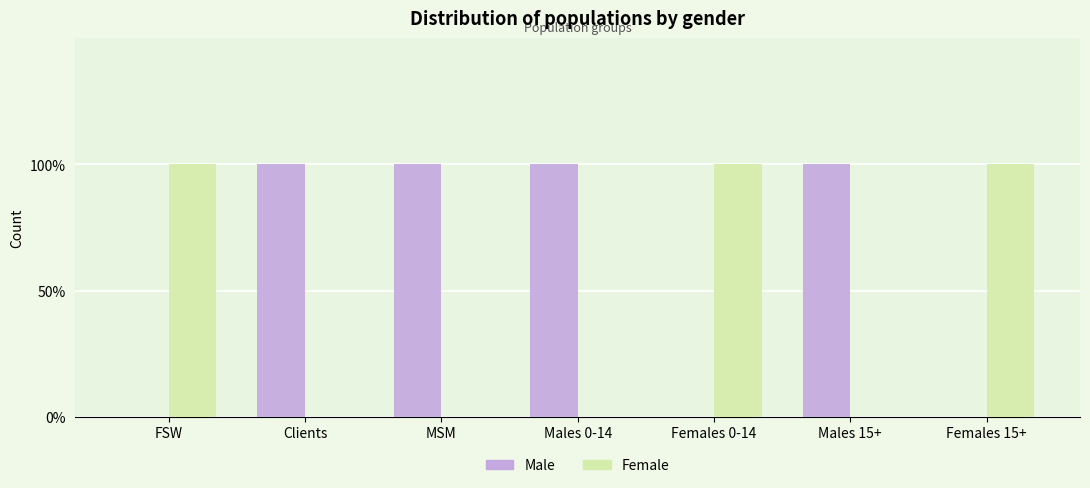

What is the label of the 1st bar from the left?

FSW